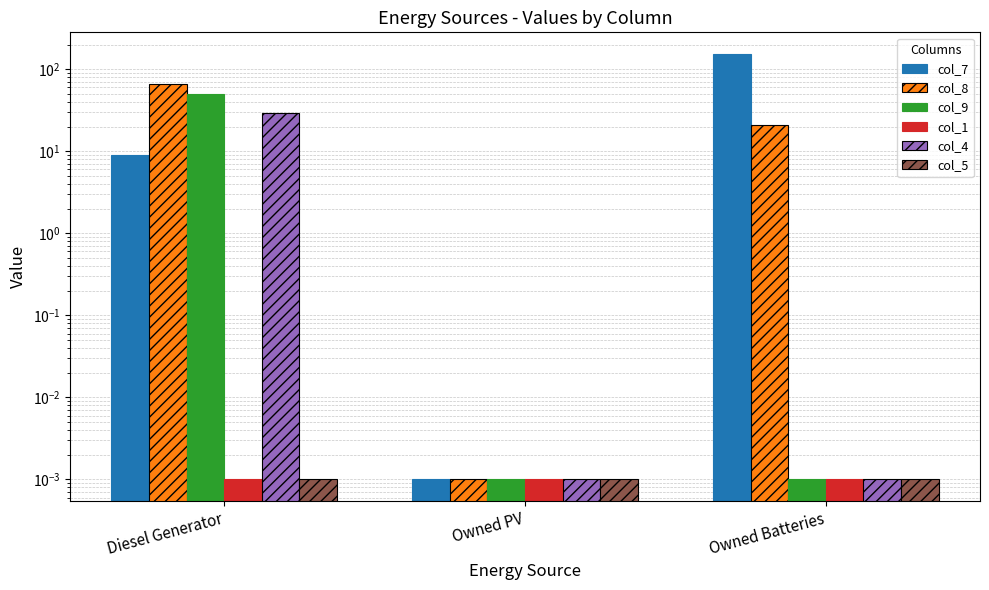

How many values in the col_7 series are below 9?

1